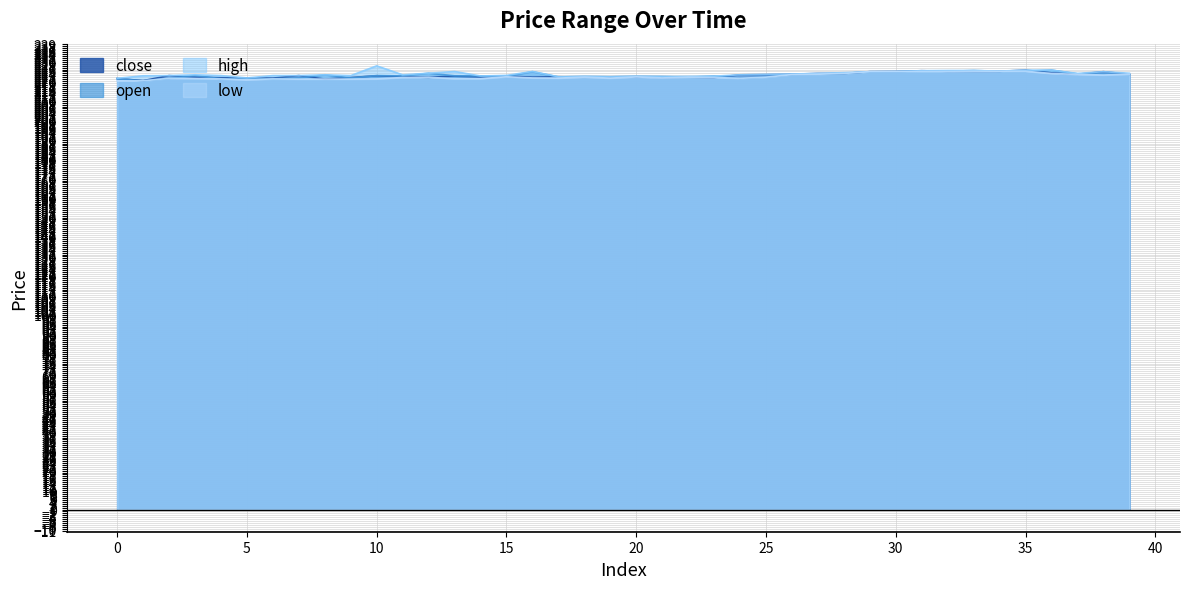

How many values in the close series are below 222?

8